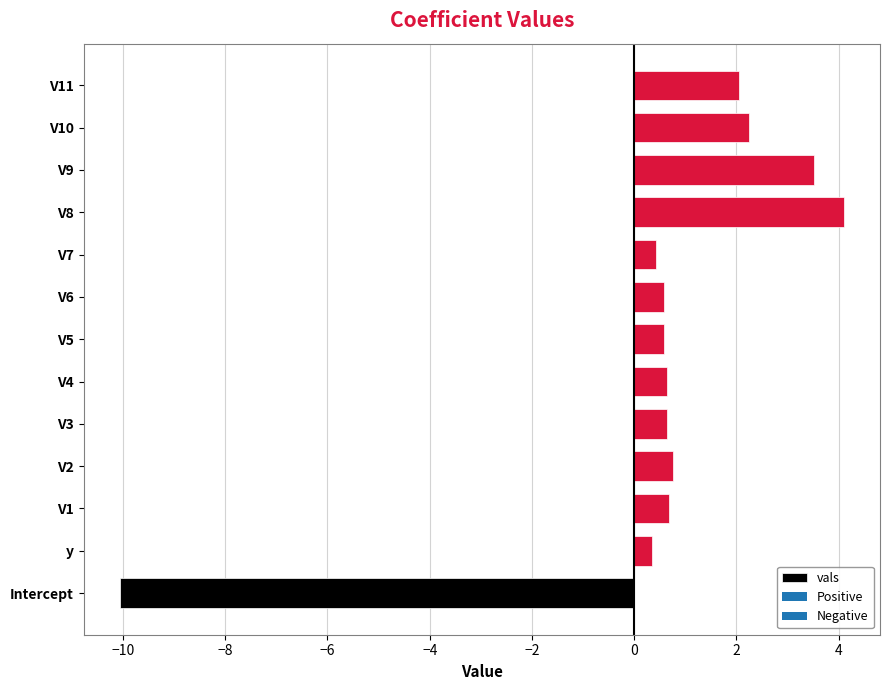

Which category has the lowest value across all series?

Intercept